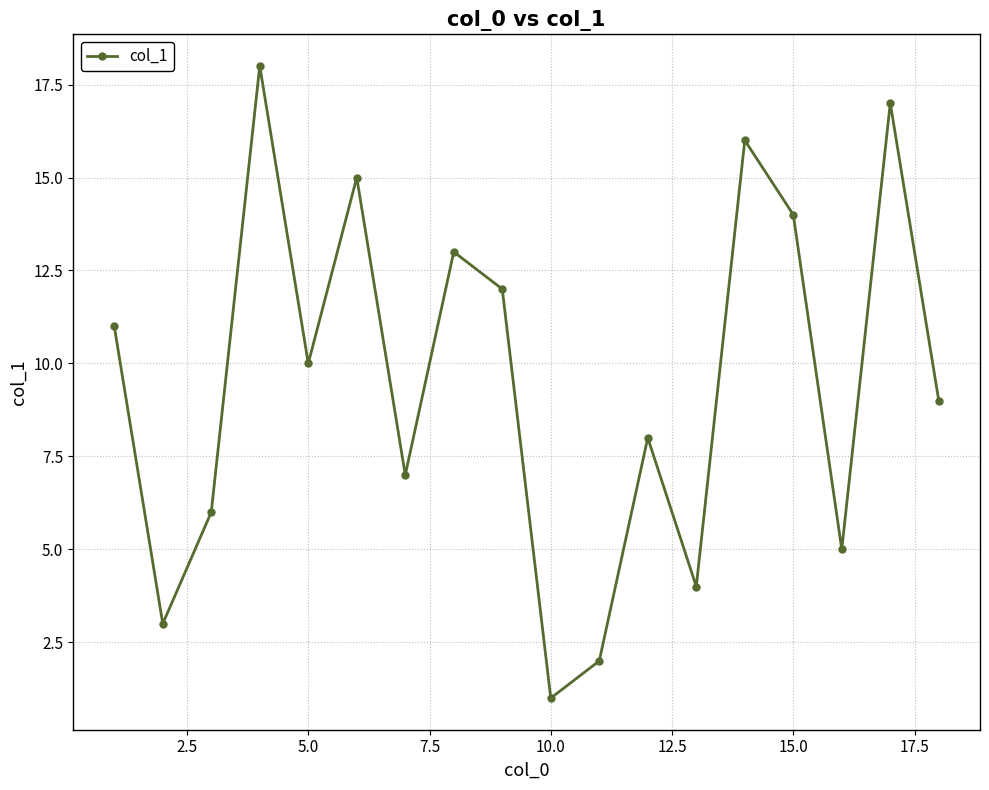

What is the sum of all values?

171